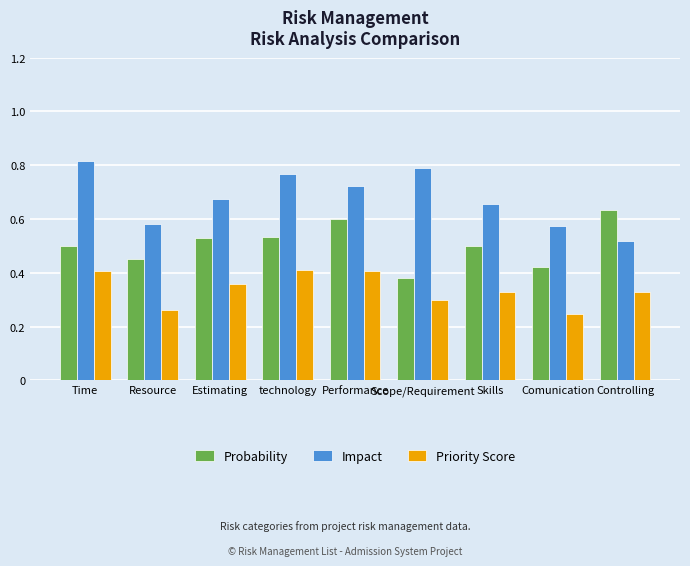

List the series in order of their overall mean, lowest first.

Priority Score, Probability, Impact